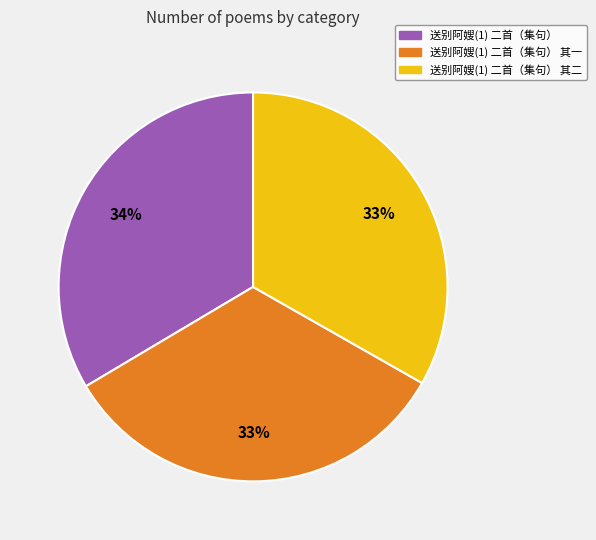

Do 送别阿嫂(1) 二首（集句） 其一 and 送别阿嫂(1) 二首（集句） together represent more than half of the pie?

Yes